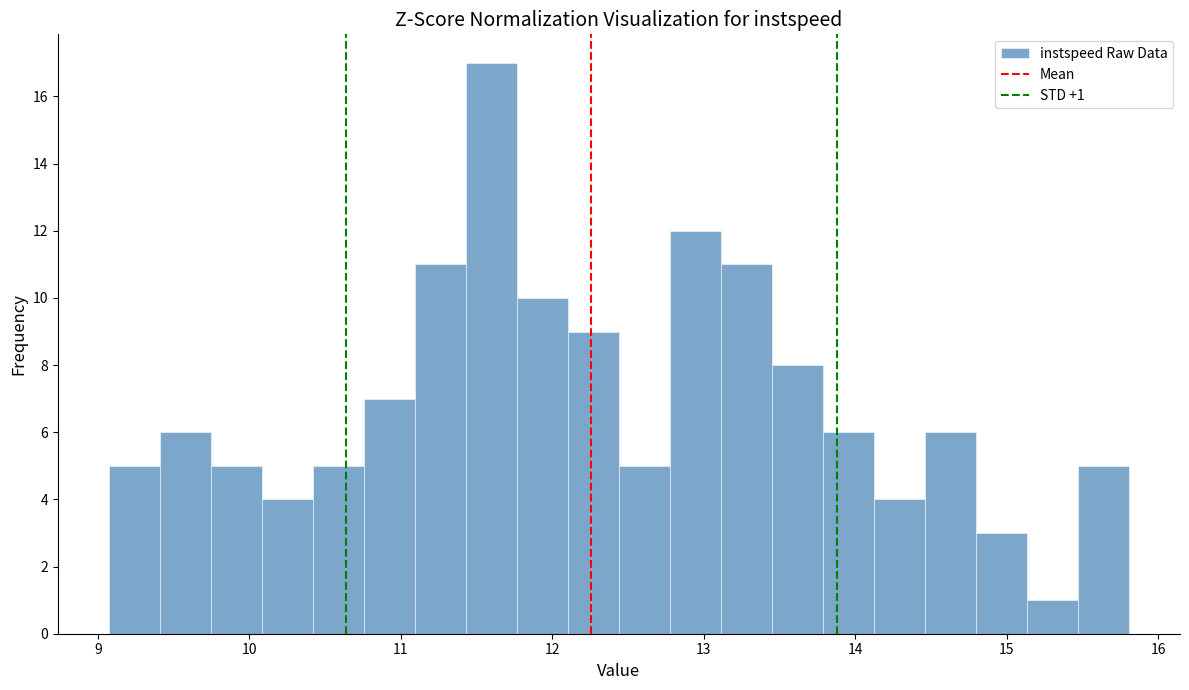

Read against the x-axis, roughly where is the centre of the tallest bar?

11.6